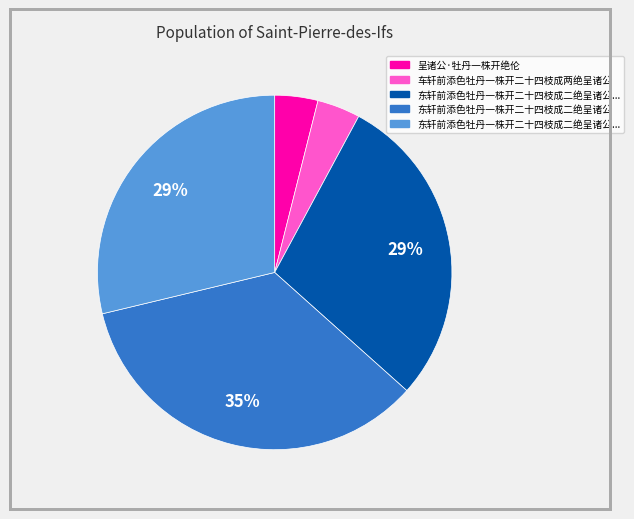

To the nearest percent, what is the difference between the largest and smallest slice percentages?

31%